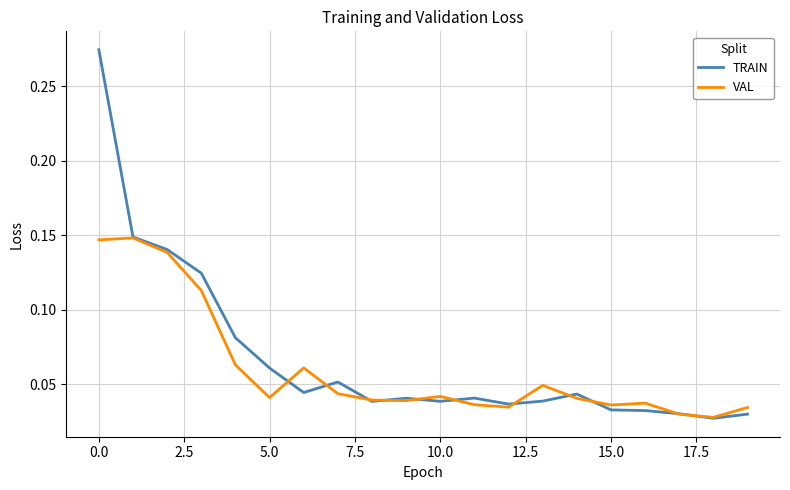

At how many categories does at least one series exceed 0?

20